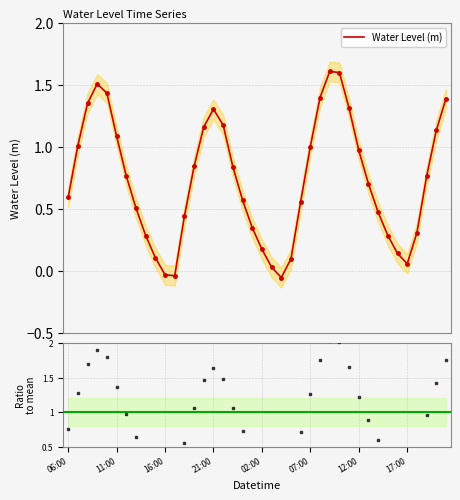

Which has a higher value, 2023-07-20 23:00 or 2023-07-20 18:00?

2023-07-20 23:00